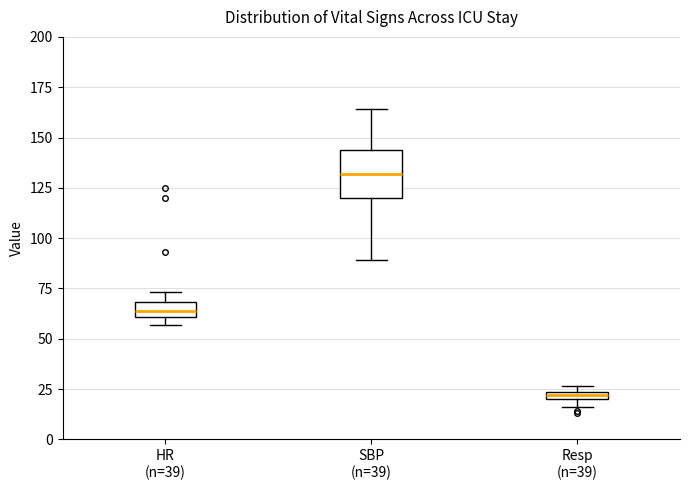

Where is the upper edge of the box for Resp (n=39) on the y-axis? The values are not printed on the chart, so give them approximately, as read against the axis.

25